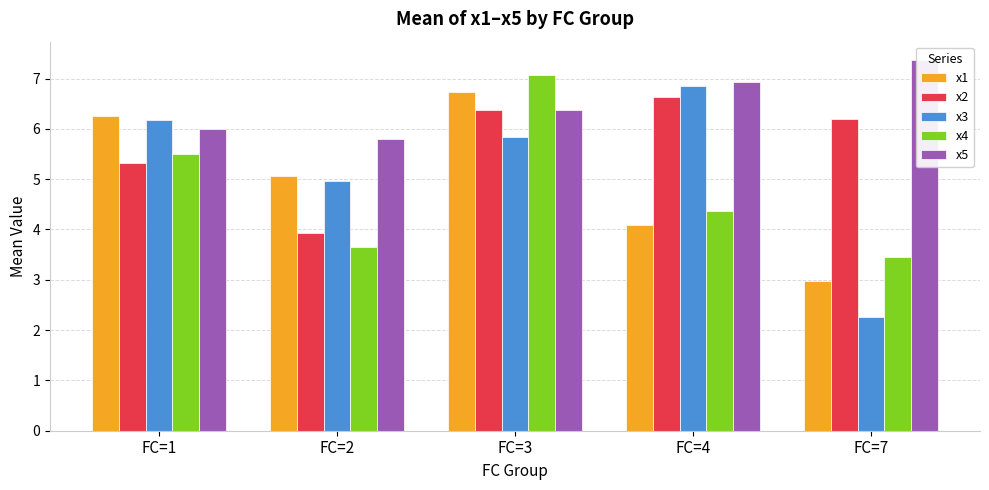

What is the difference between the maximum and second lowest values in the x4 series?

3.4